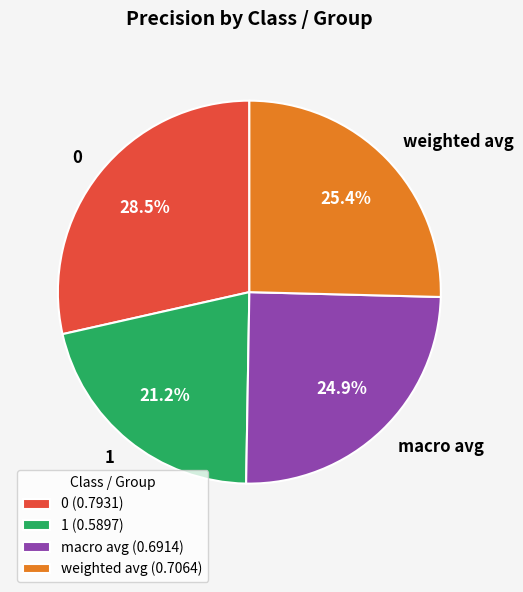

To the nearest percent, what portion does macro avg represent?

25%